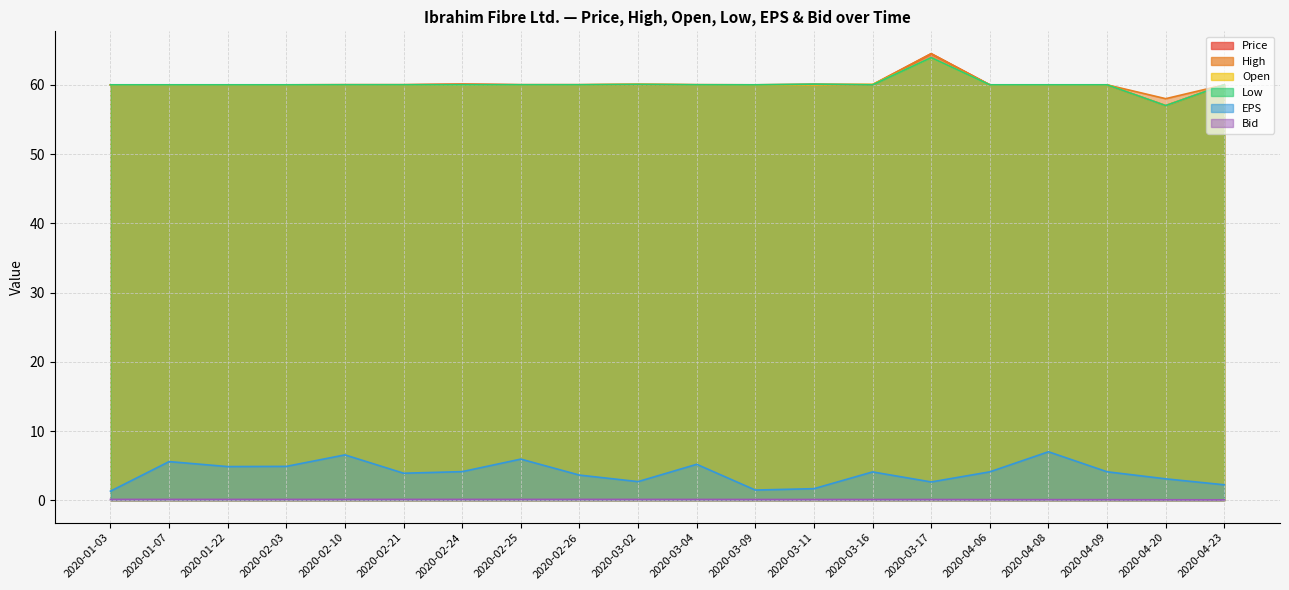

How many lines are shown in the chart?

6